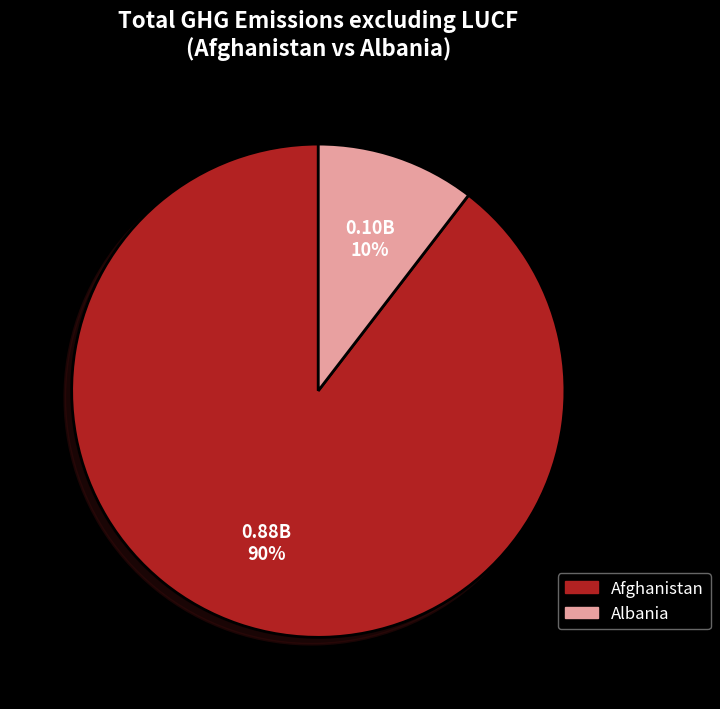

Which category has the smallest portion of the pie?

Albania